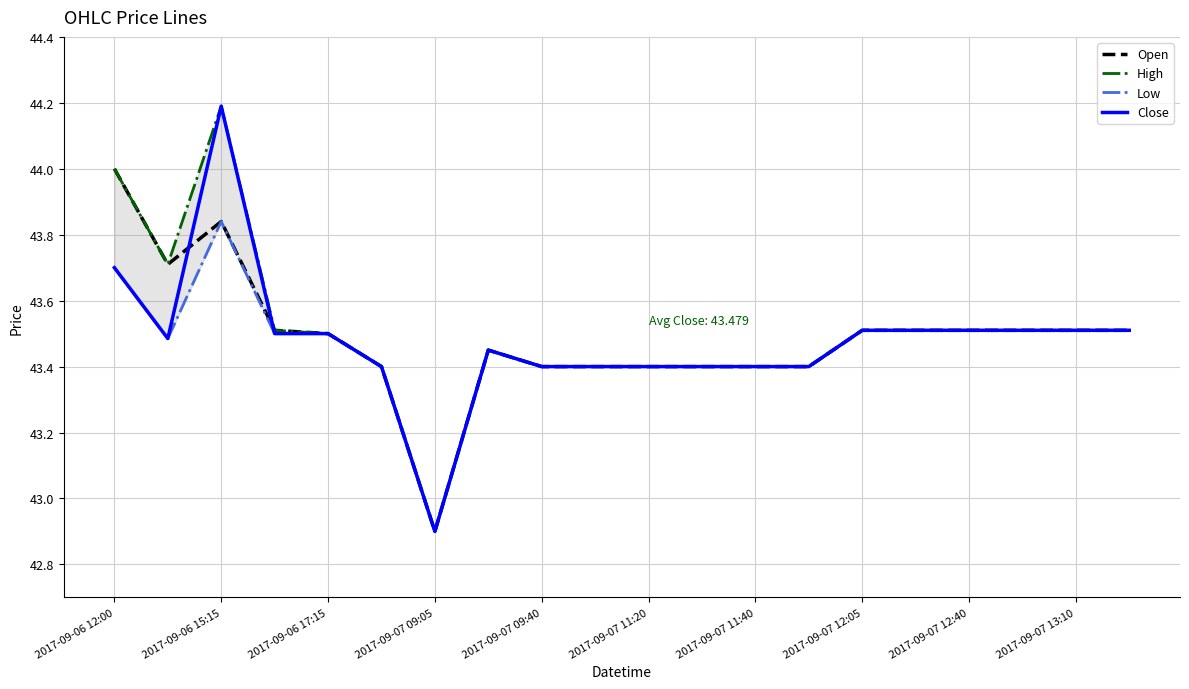

How many data points does each series have?

20